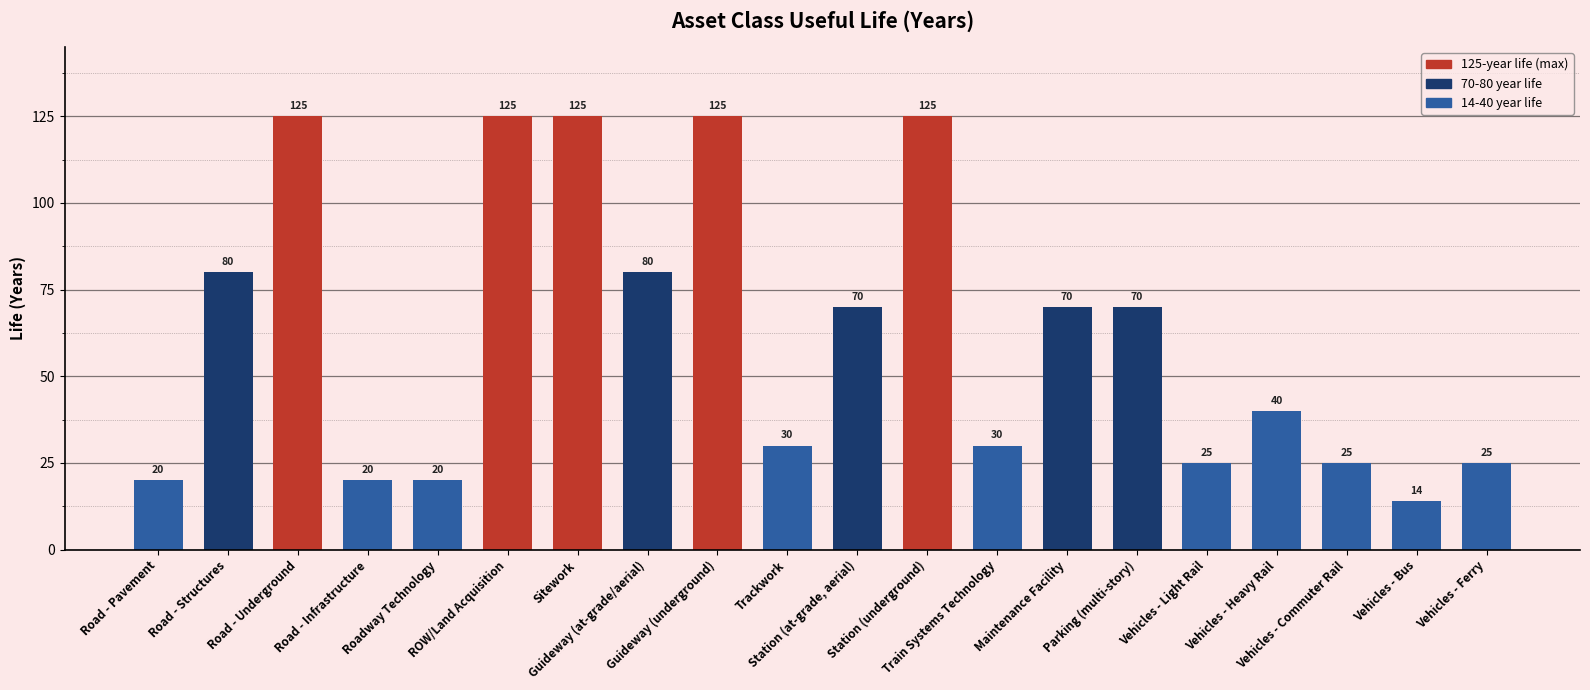

Reading left to right, transcribe all the data shown in this chart.

20	80	125	20	20	125	125	80	125	30	70	125	30	70	70	25	40	25	14	25